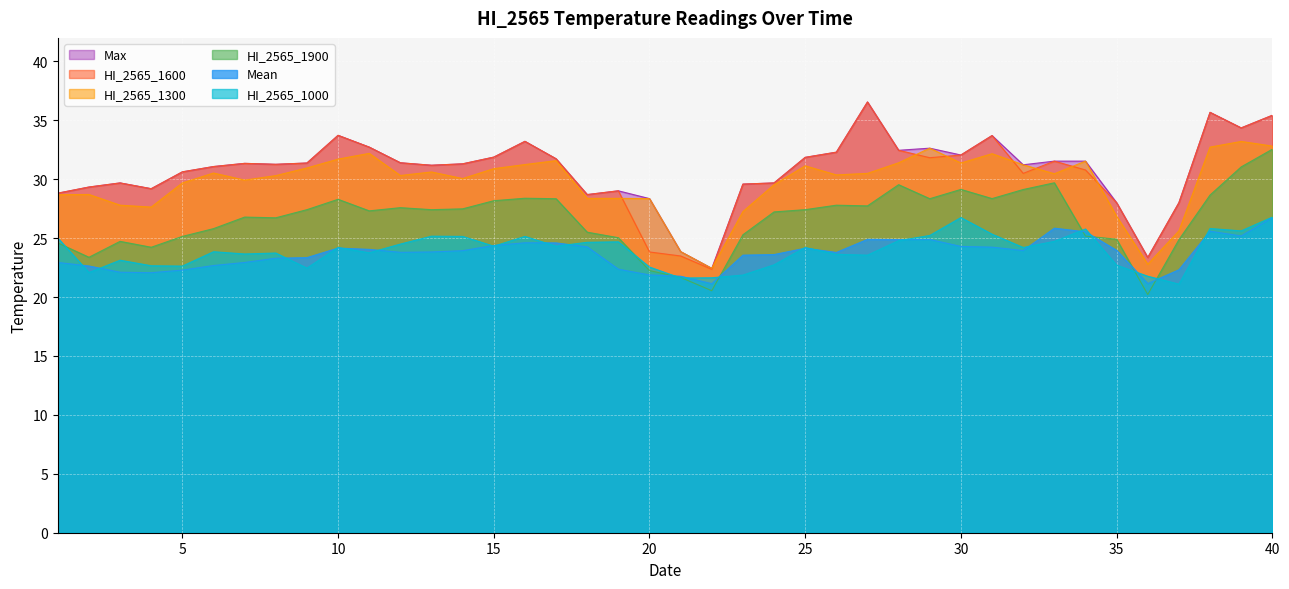

True or false: HI_2565_1600 and HI_2565_1000 intersect in this chart.

False